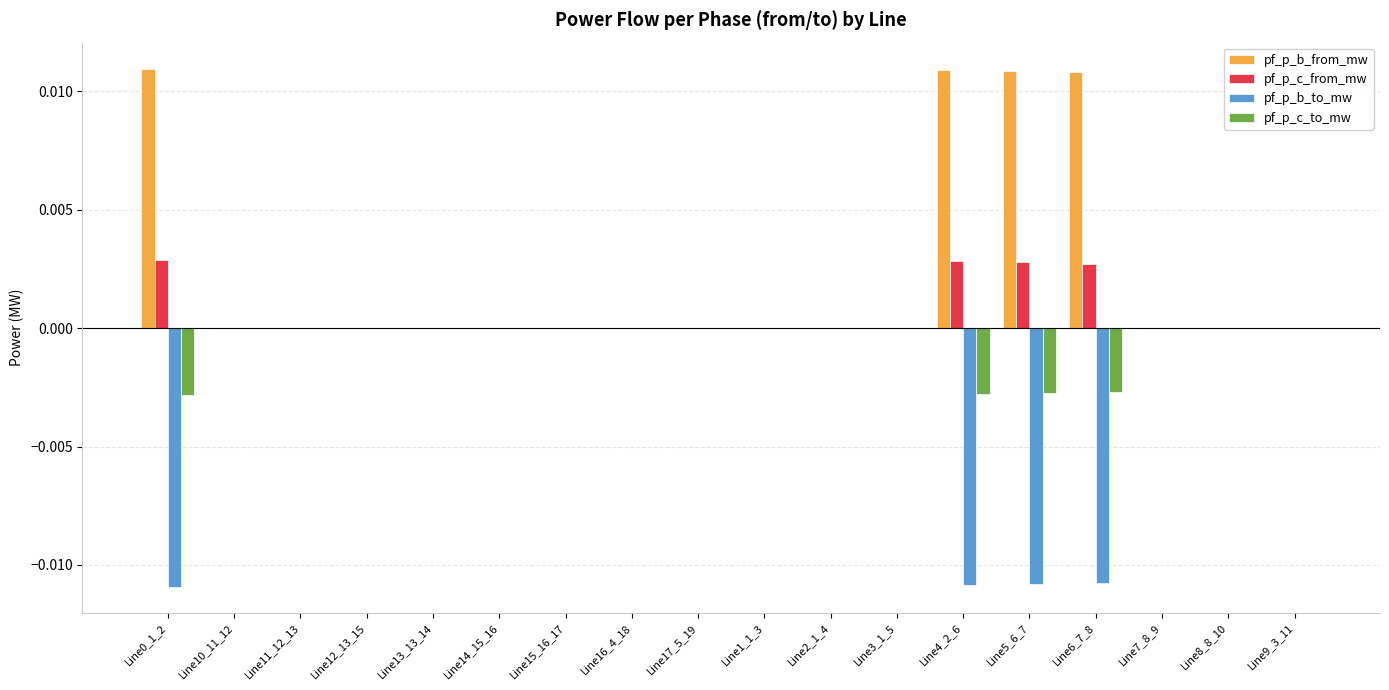

Which series has the largest total across all categories?

pf_p_b_from_mw